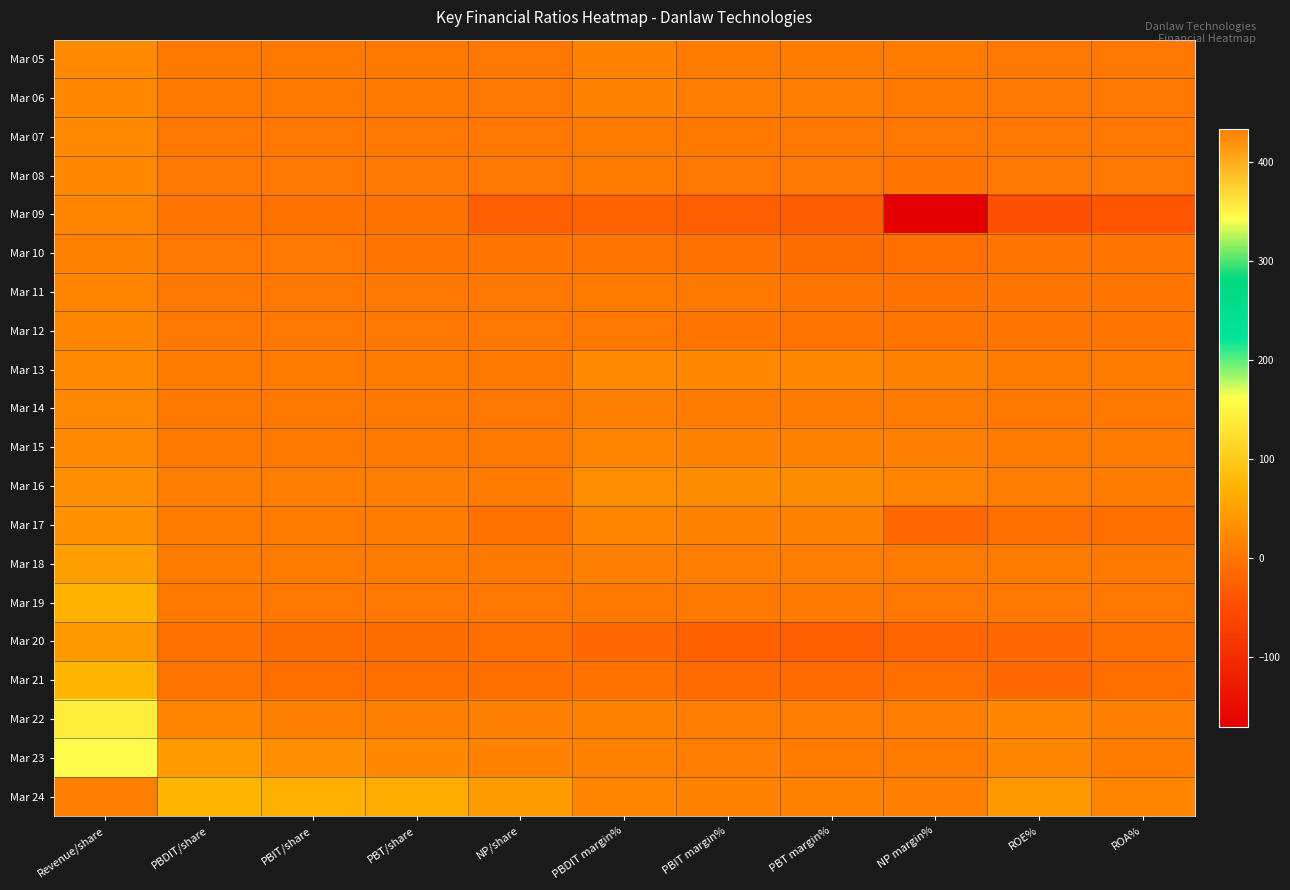

Rank the series by their maximum value, from lowest to highest.

Mar 10, Mar 09, Mar 11, Mar 12, Mar 08, Mar 06, Mar 14, Mar 05, Mar 07, Mar 13, Mar 15, Mar 16, Mar 17, Mar 20, Mar 18, Mar 19, Mar 21, Mar 22, Mar 23, Mar 24